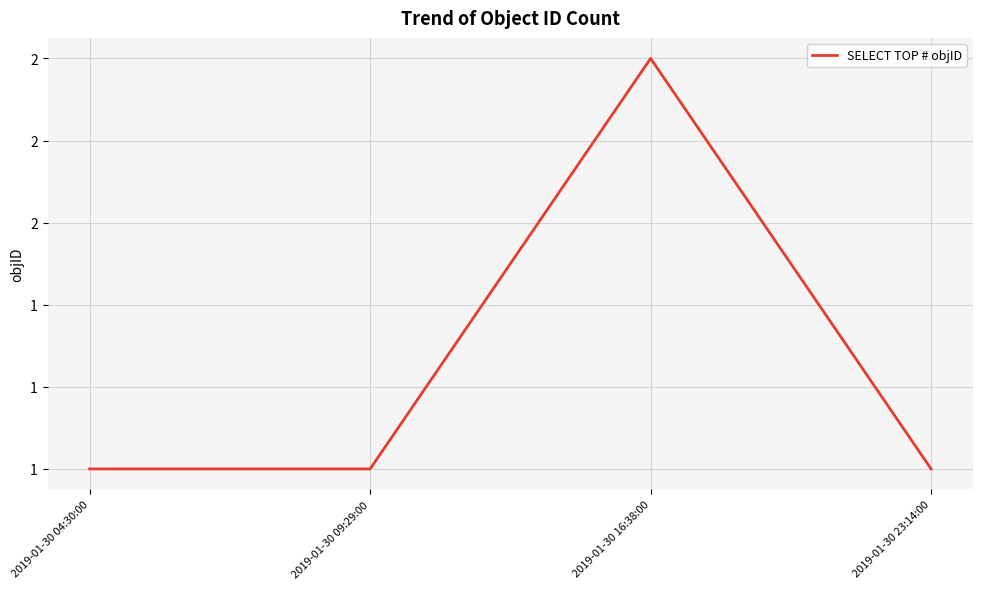

Between 2019-01-30 23:14:00 and 2019-01-30 04:30:00, which is larger?

2019-01-30 23:14:00